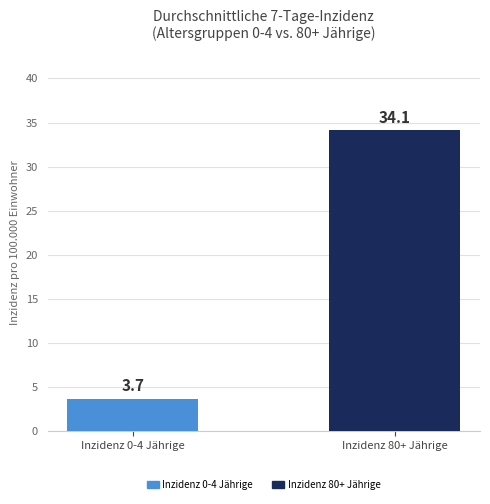

At which category does the chart reach its minimum across all series?

Inzidenz 0-4 Jährige